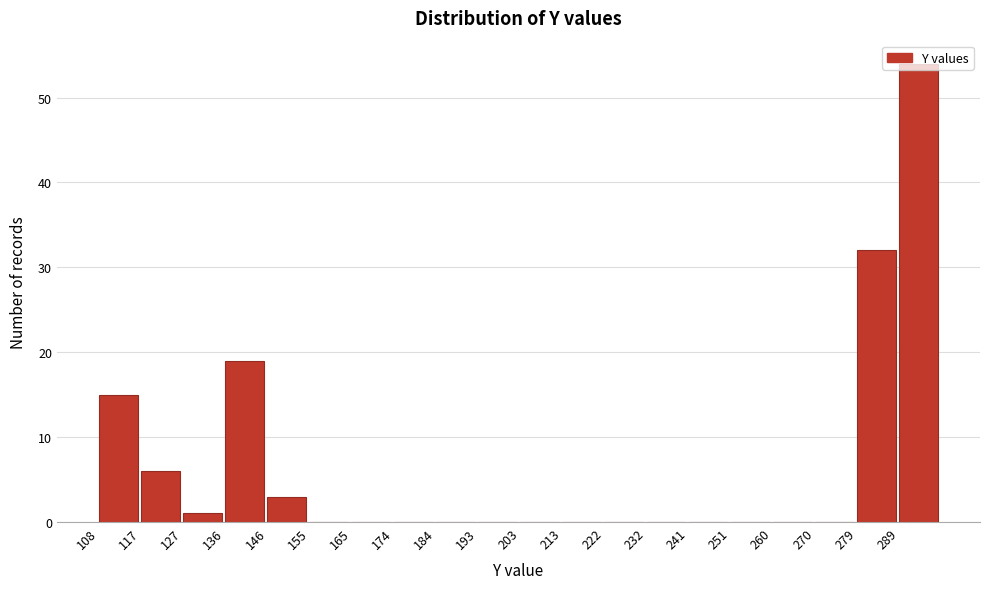

Reading left to right, list every bar in this chart as the range it spans on the x-axis followed by its height. Neither the bar edges nor the heights are printed on the chart, so give them approximately, as read against the axes.

108 to 118: 15
118 to 127: 6
127 to 137: 1
137 to 146: 19
146 to 156: 3
156 to 165: 0
165 to 175: 0
175 to 184: 0
184 to 194: 0
194 to 204: 0
204 to 213: 0
213 to 223: 0
223 to 232: 0
232 to 242: 0
242 to 251: 0
251 to 261: 0
261 to 270: 0
270 to 280: 0
280 to 289: 32
289 to 299: 54